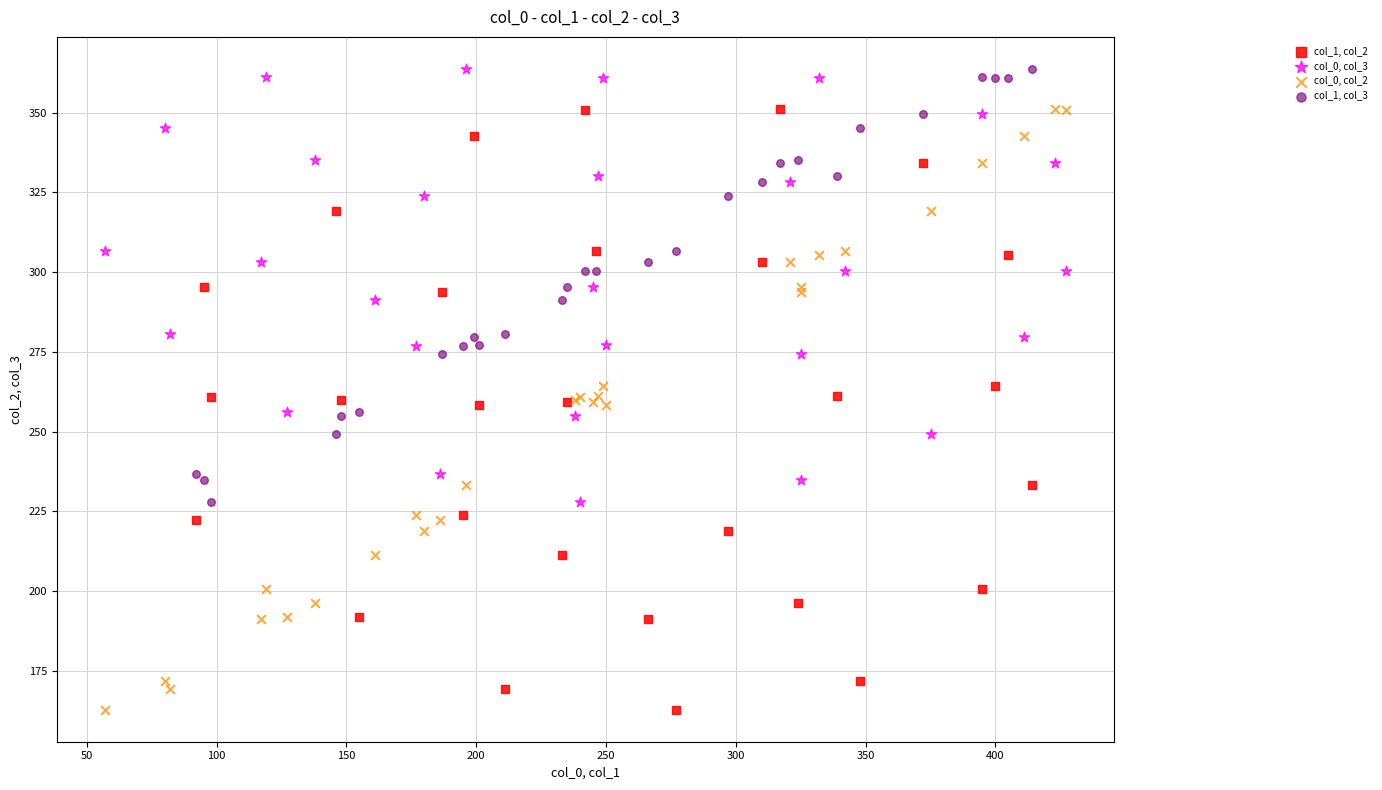

What are all the series names shown in the legend?

col_1, col_2, col_0, col_3, col_0, col_2, col_1, col_3